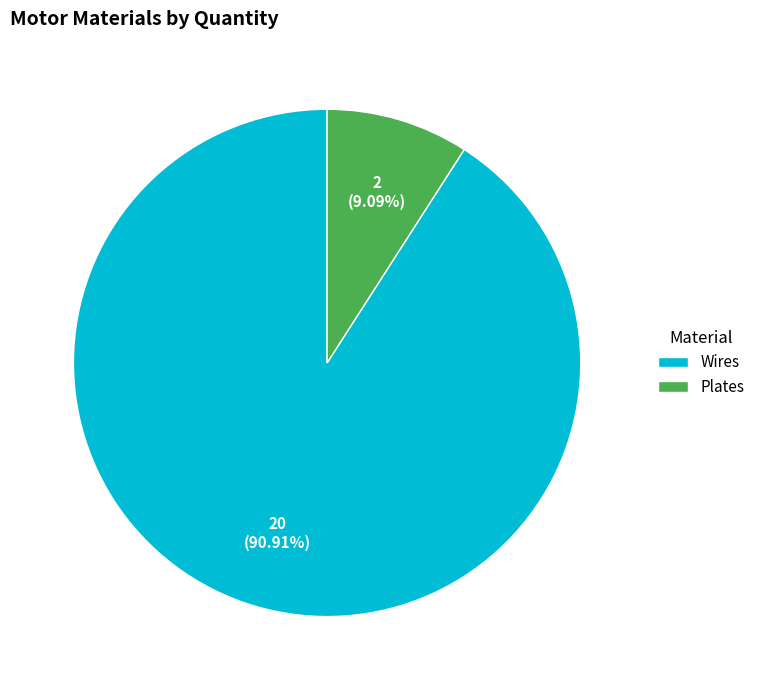

Is Plates the majority of the pie?

No